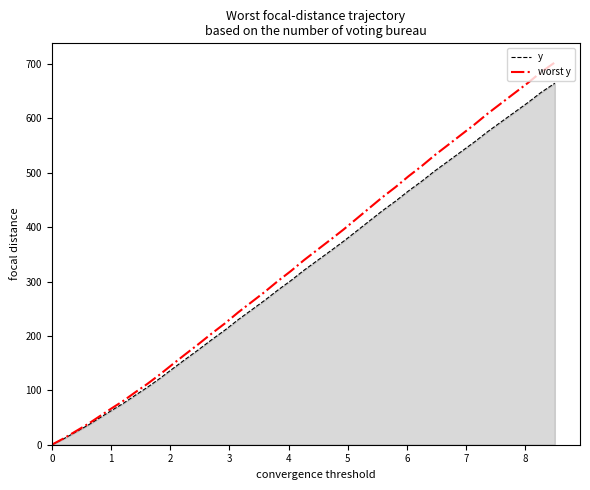

What is the maximum value for worst y?

702.6